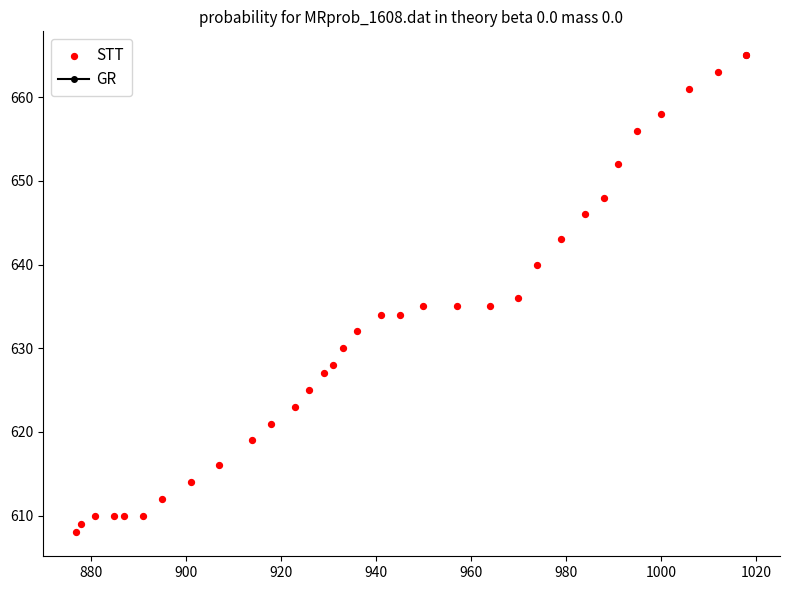

What is the range of Y values (max minus min)?

57